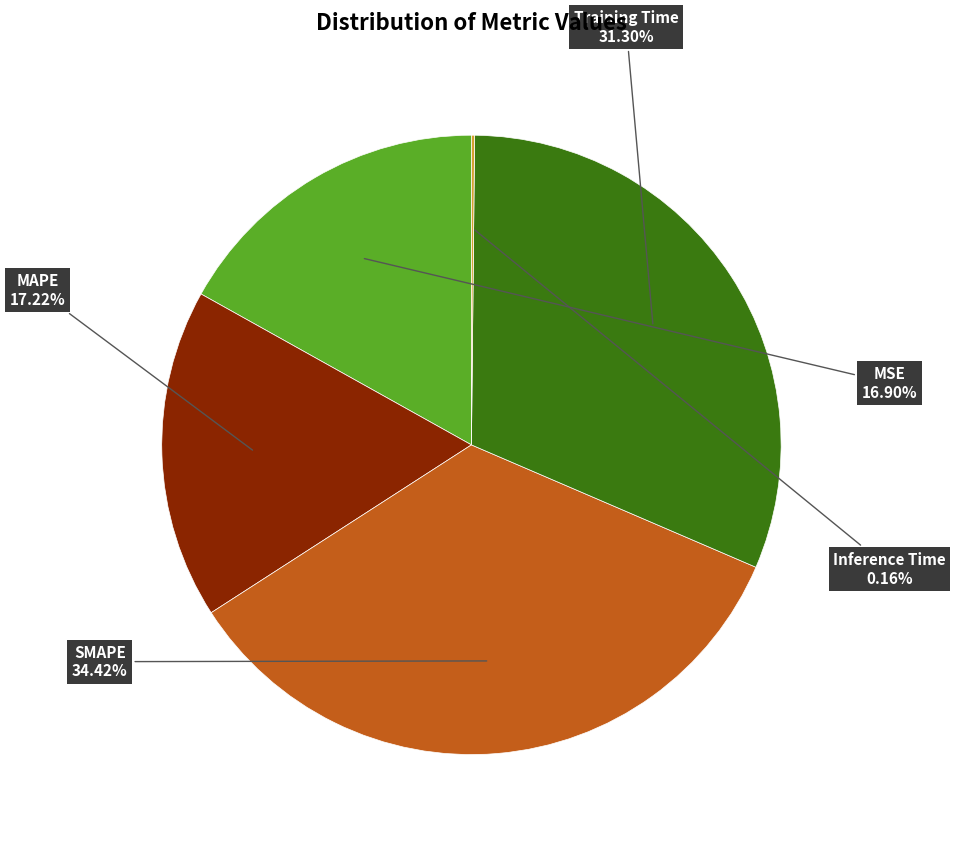

What is the largest slice in the pie chart?

SMAPE